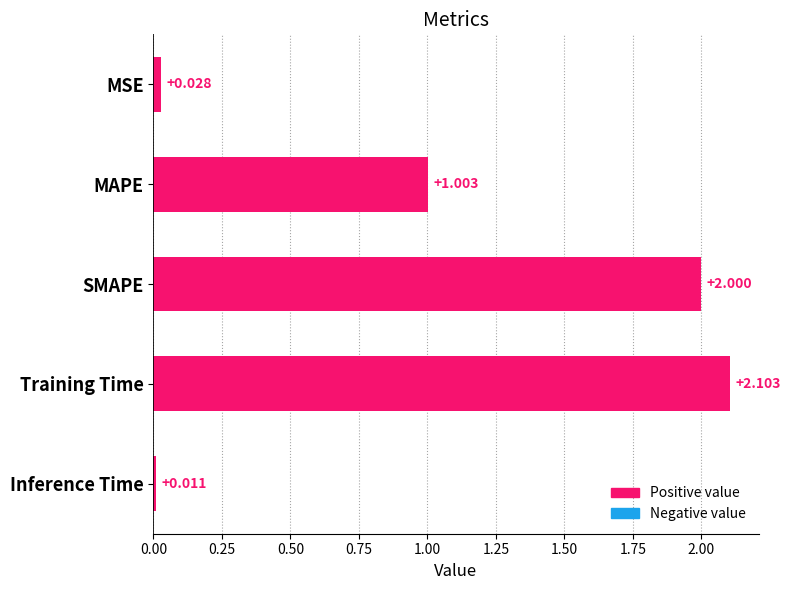

Between Training Time and SMAPE, which is larger?

Training Time